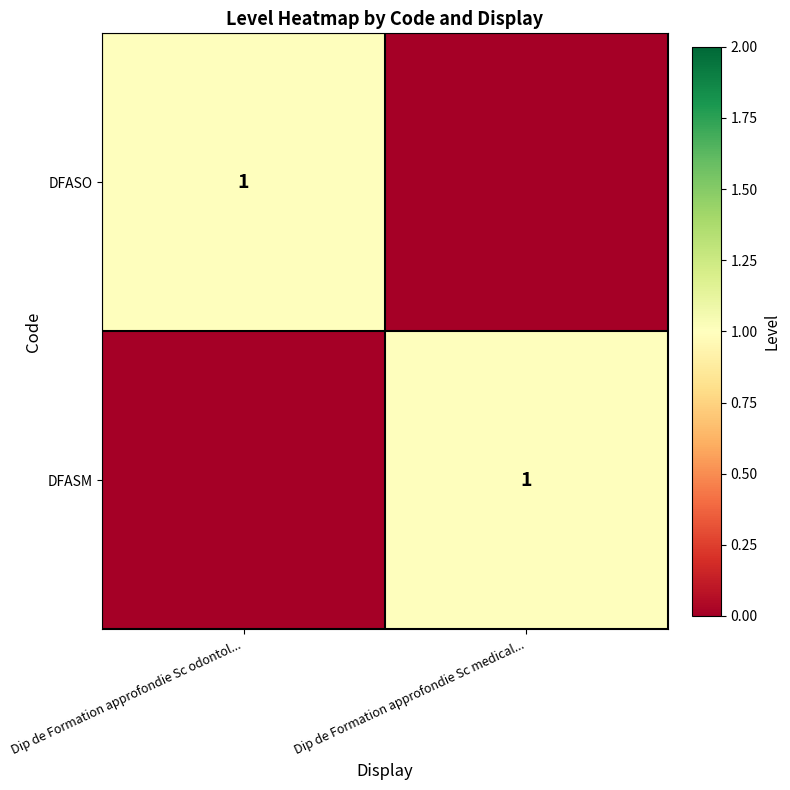

Is it true that DFASM equals 1 at Dip de Formation approfondie Sc medical...?

True